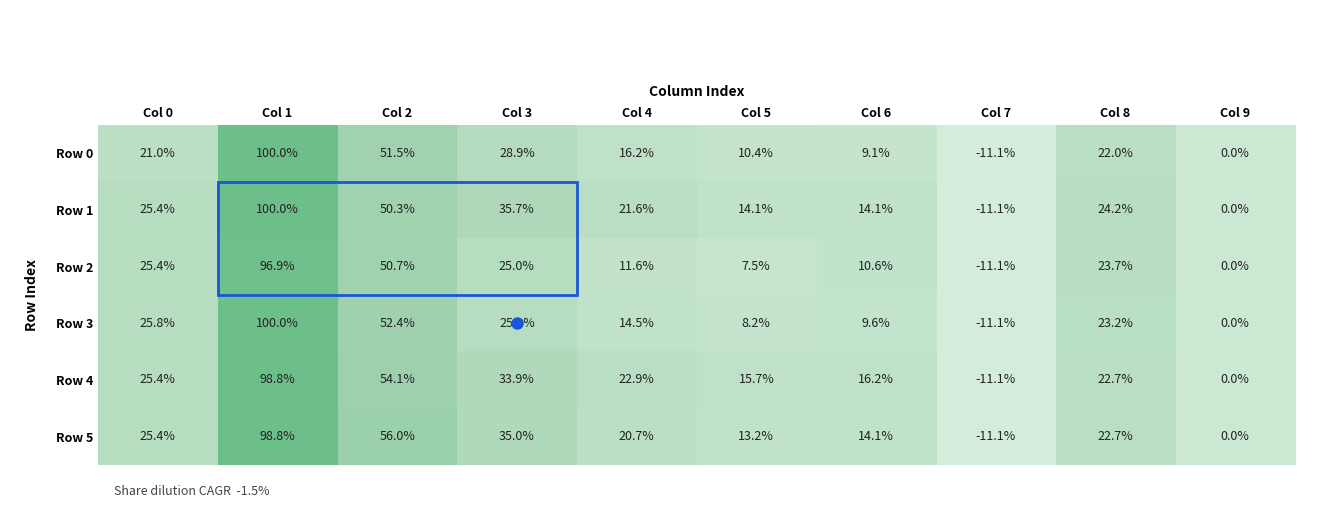

How many data points does each series have?

10